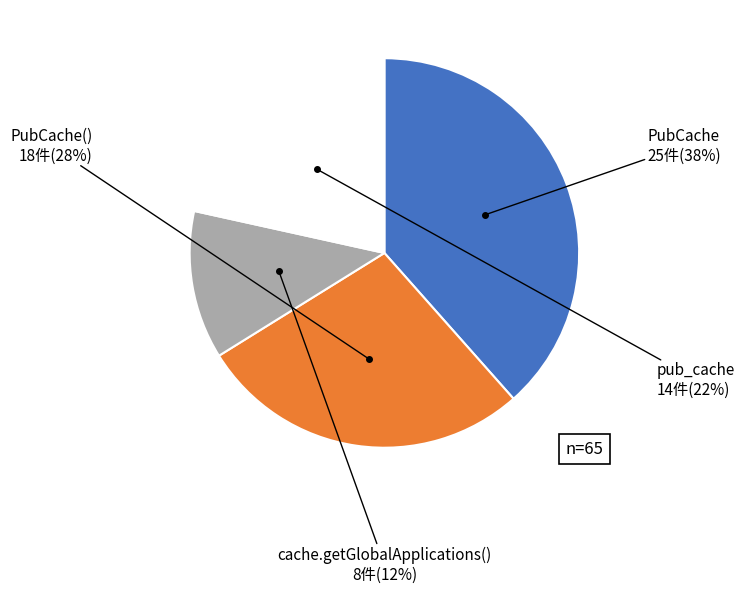

Does any single category account for the majority?

No